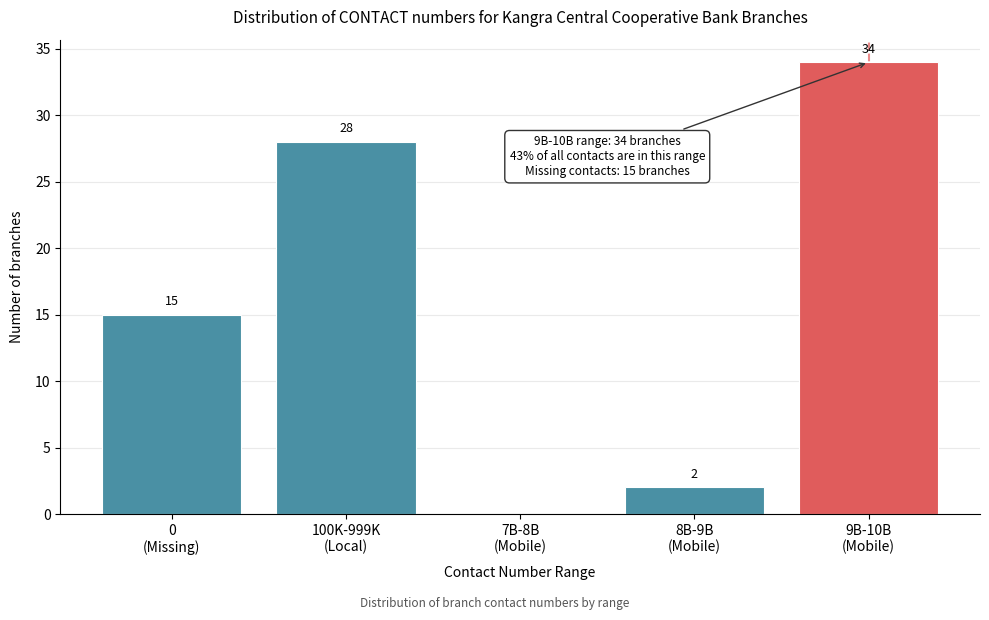

What is the sum of all values?

79